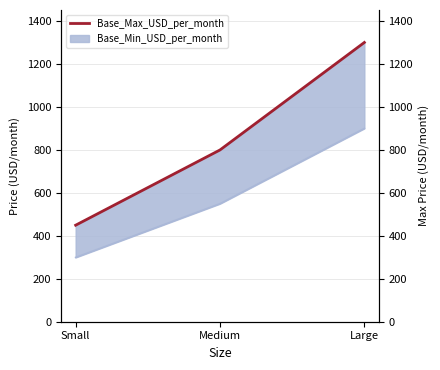

What is the maximum value shown in the chart?

1299